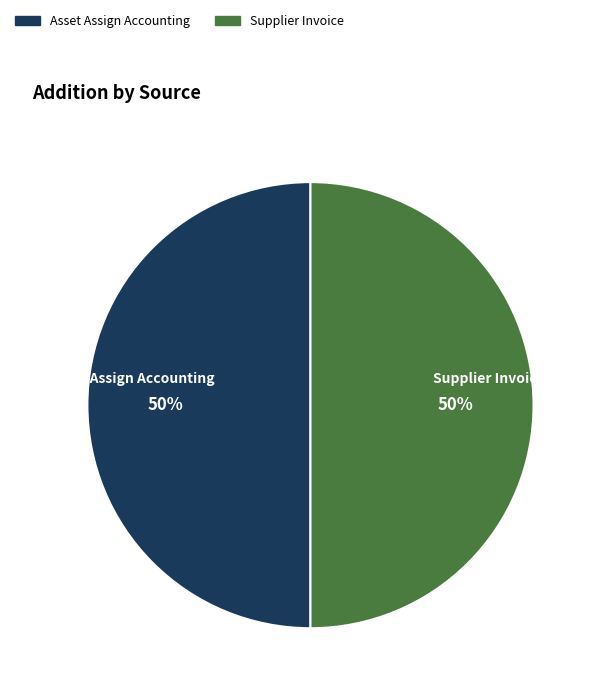

To the nearest percent, what is the average slice percentage?

50%